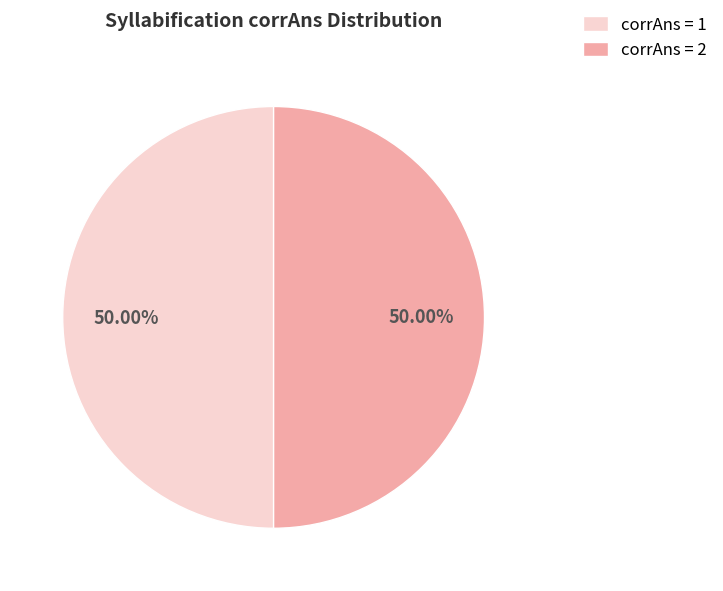

What is the ratio of the value at corrAns = 1 to the value at corrAns = 2?

1.0